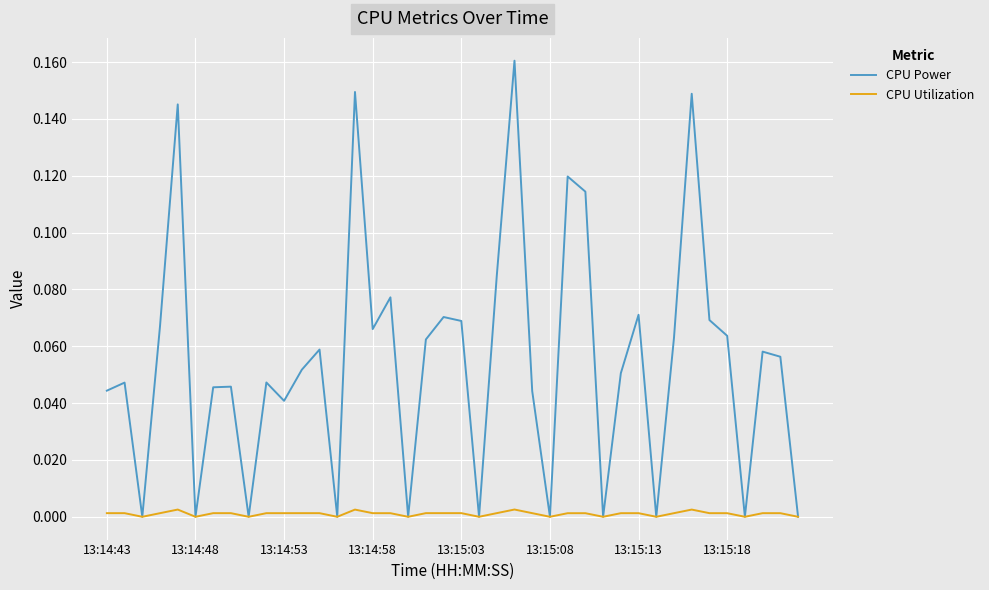

Which series has the widest spread of values?

CPU Power